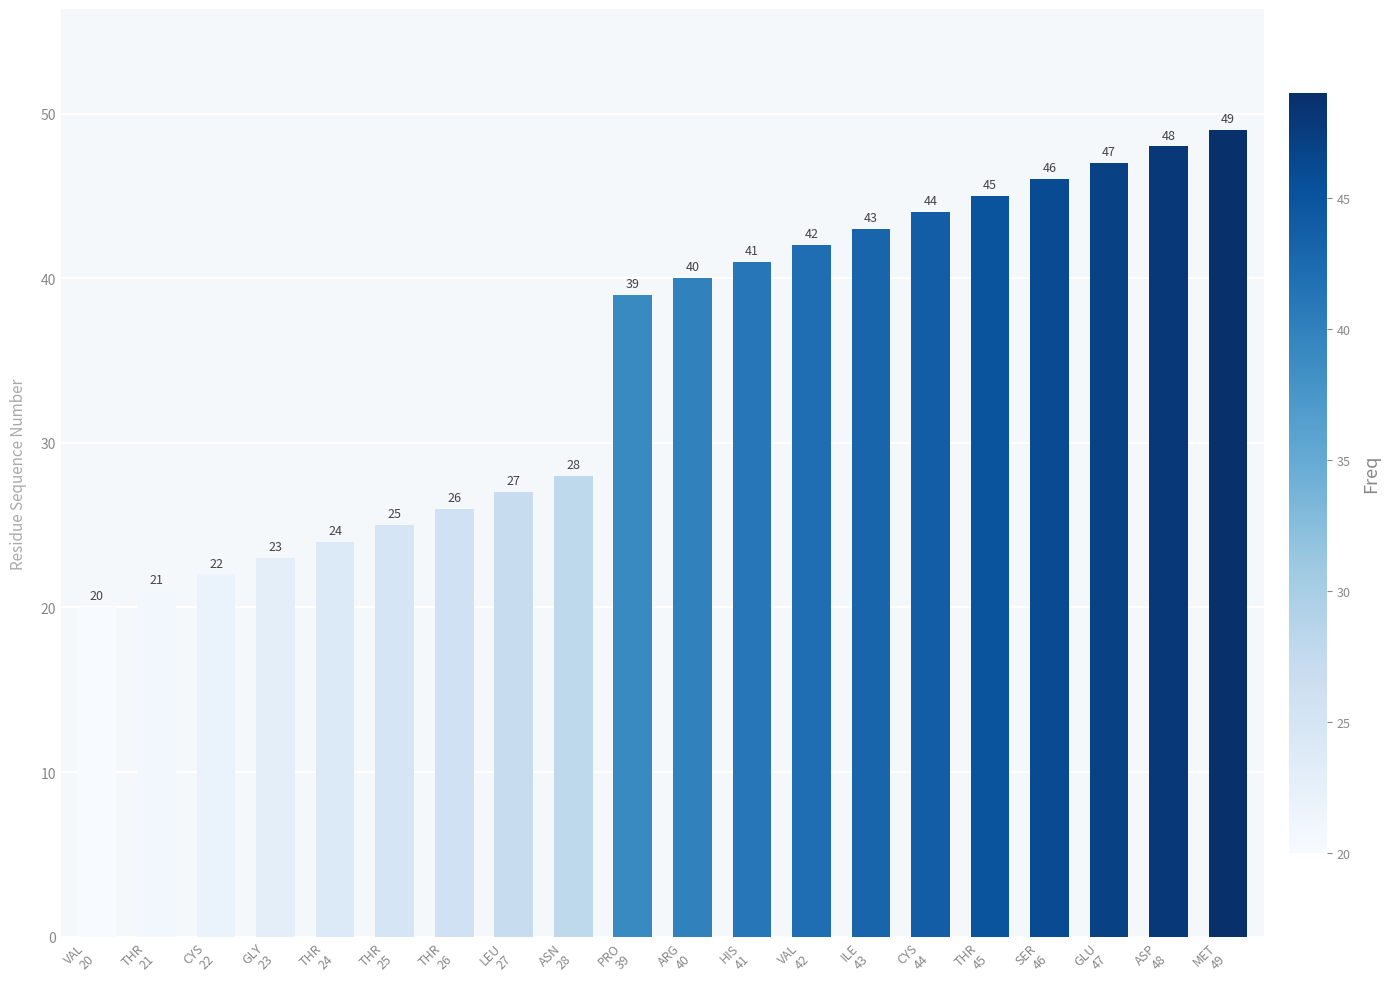

What is the sum of all values?

700